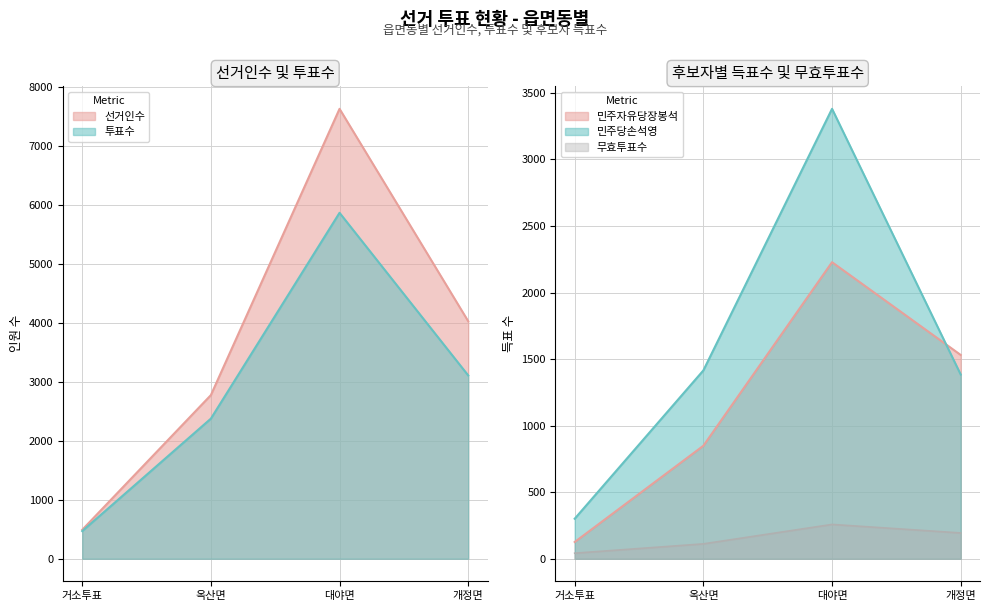

Count the number of categories in the chart.

4